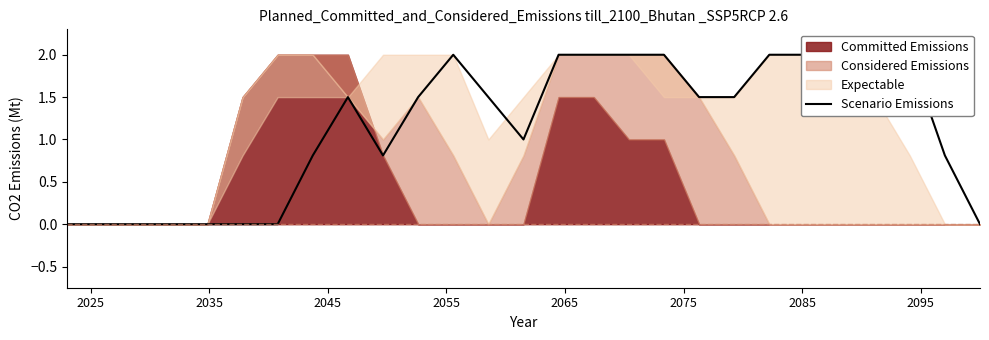

How many values are below 1?

11